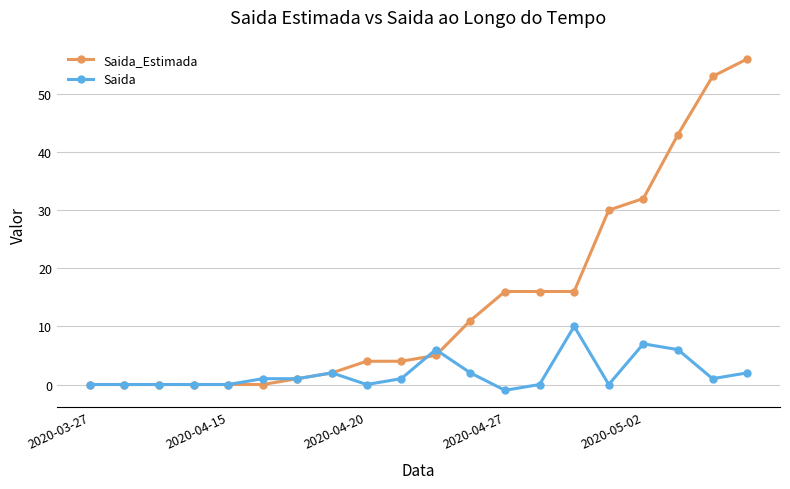

What is the maximum value shown in the chart?

56